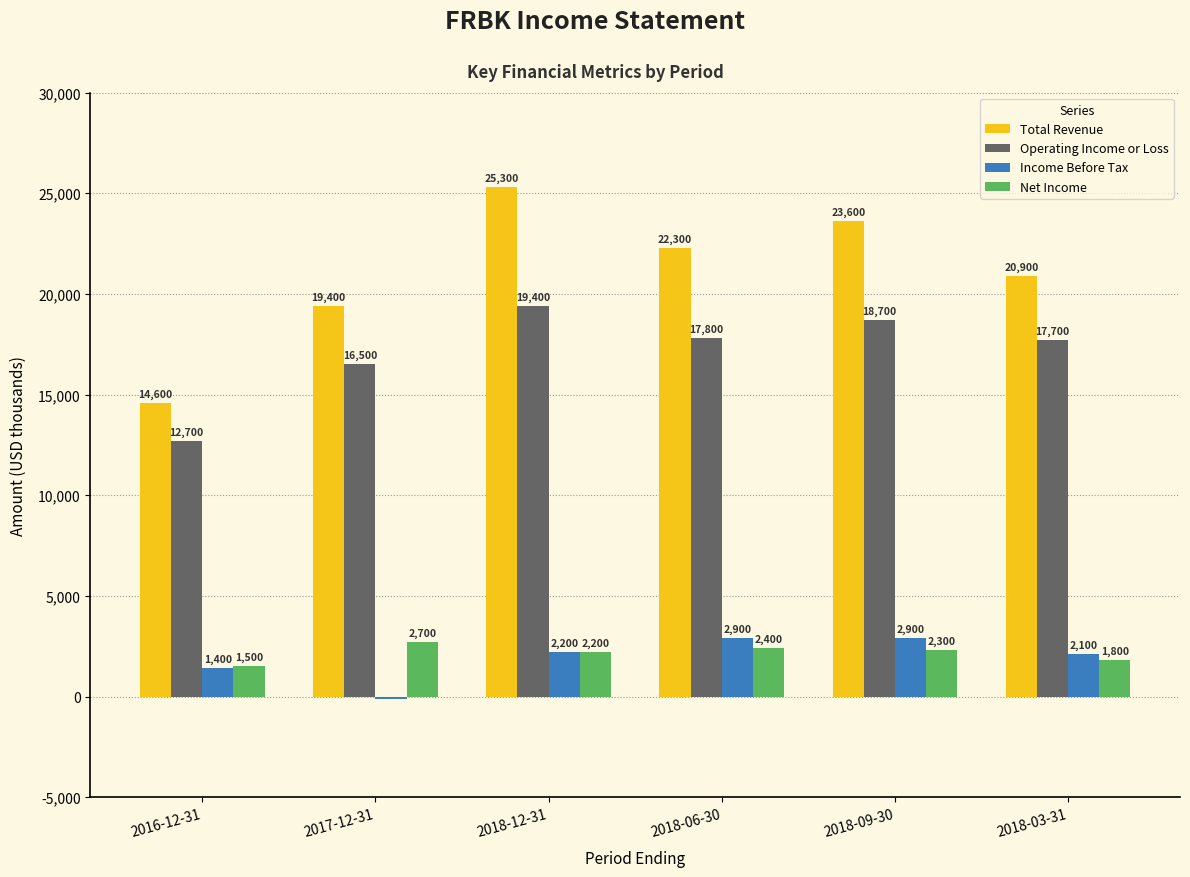

How many series are shown in this chart?

4